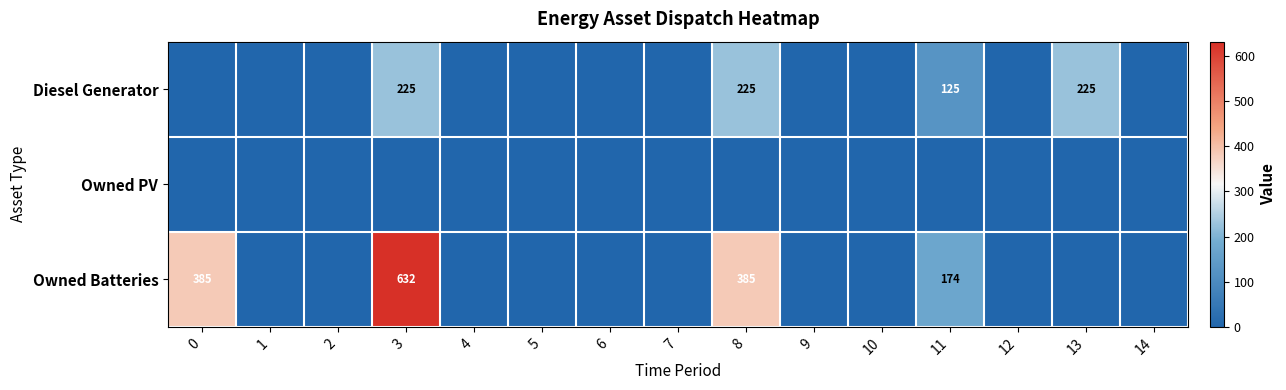

At which category is the sum across all series the highest?

3